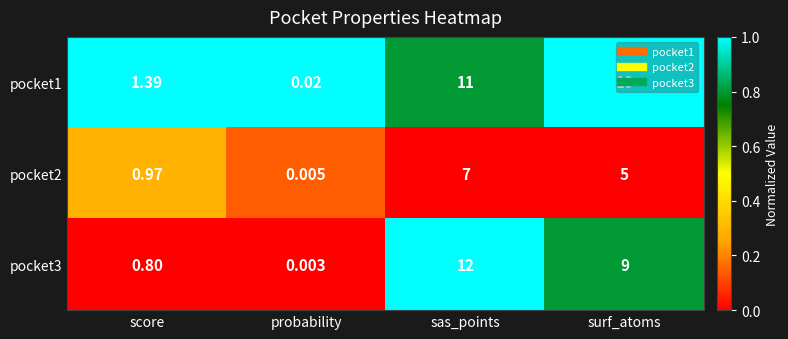

Is the value of pocket2 at surf_atoms greater than the value of pocket1 at score?

Yes